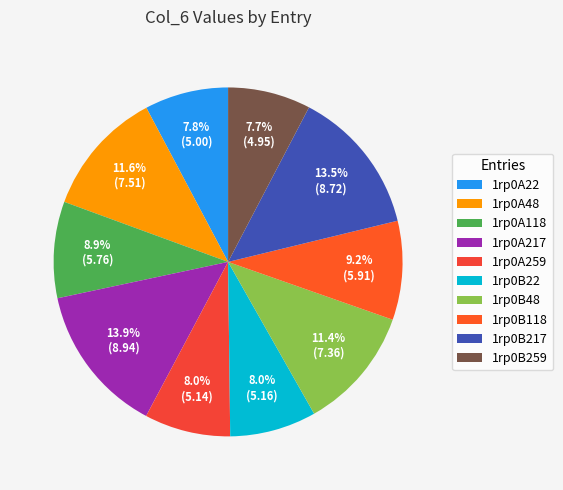

Does 1rp0A217 account for over 50% of the chart?

No